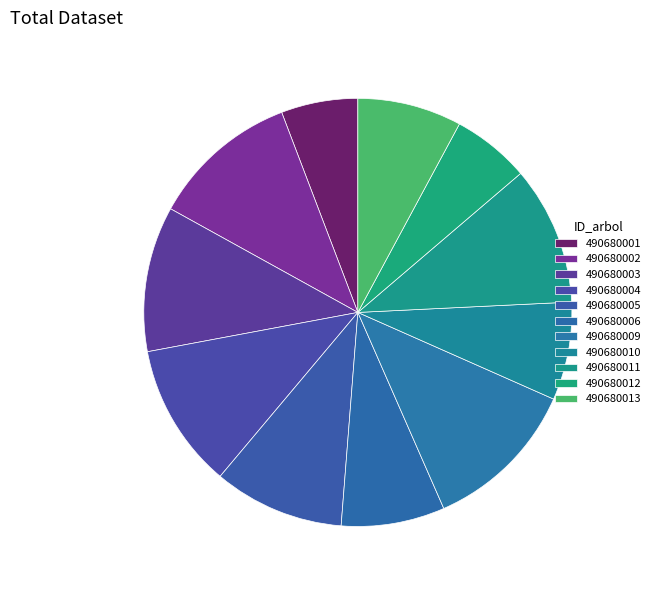

True or false: 490680010 accounts for 1% of the total.

False